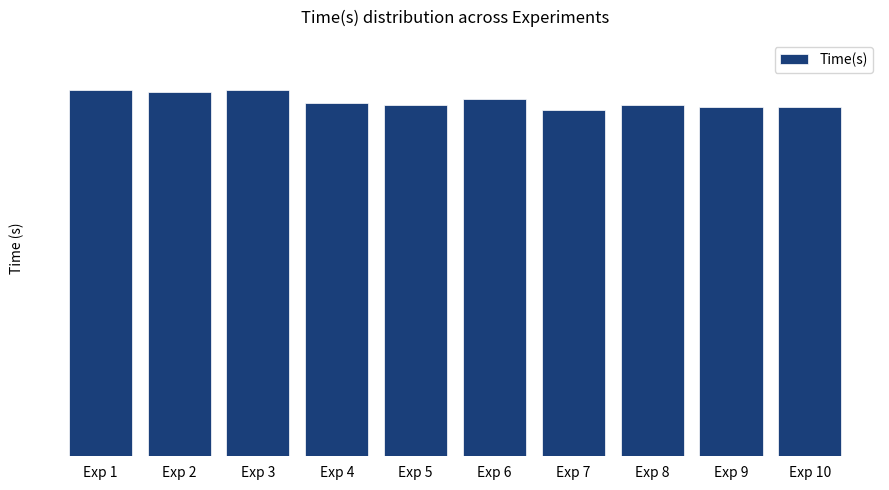

Rank the categories by value from highest to lowest.

Exp 1, Exp 3, Exp 2, Exp 6, Exp 4, Exp 5, Exp 8, Exp 9, Exp 10, Exp 7